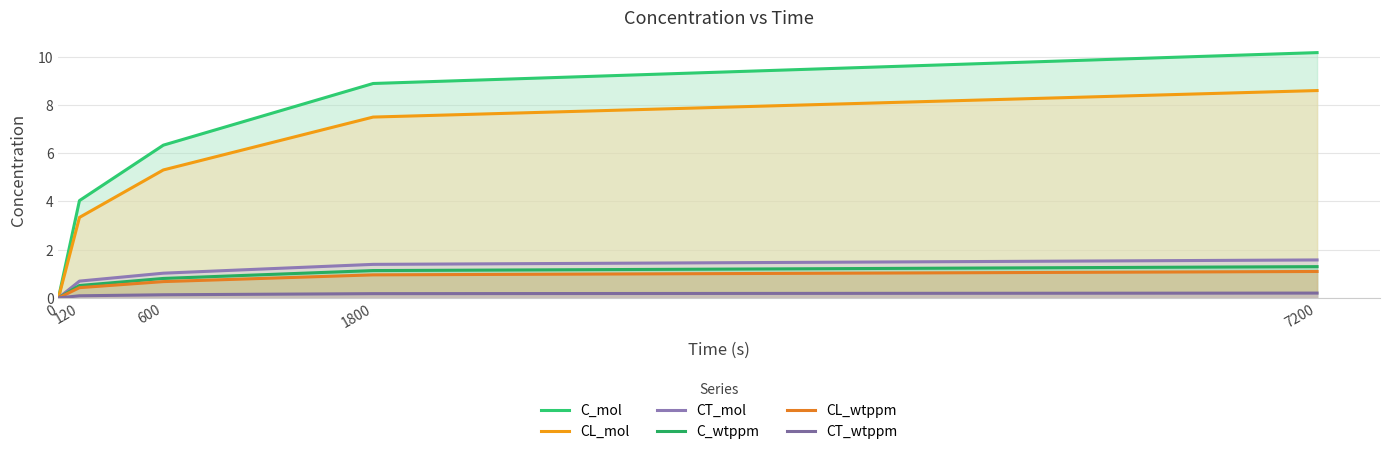

List the series in order of their peak value, highest first.

C_mol, CL_mol, CT_mol, C_wtppm, CL_wtppm, CT_wtppm